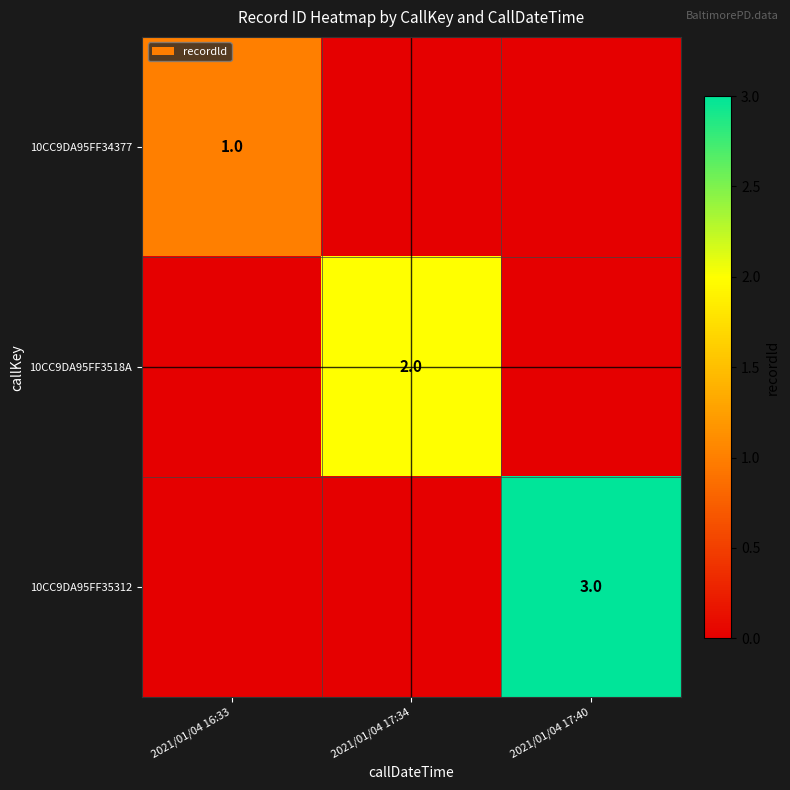

The 10CC9DA95FF35312 series shows 4 at 2021/01/04 17:40. True or false?

False